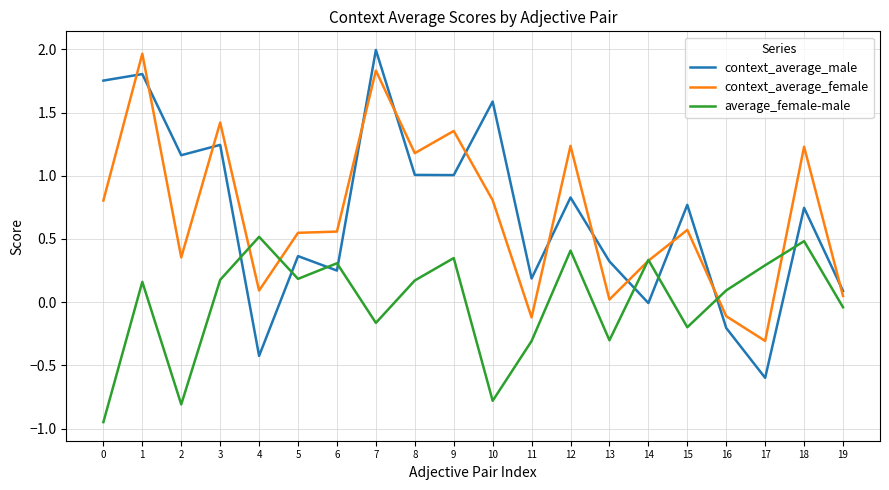

Is the value of average_female-male at 19 greater than the value of context_average_male at 11?

No